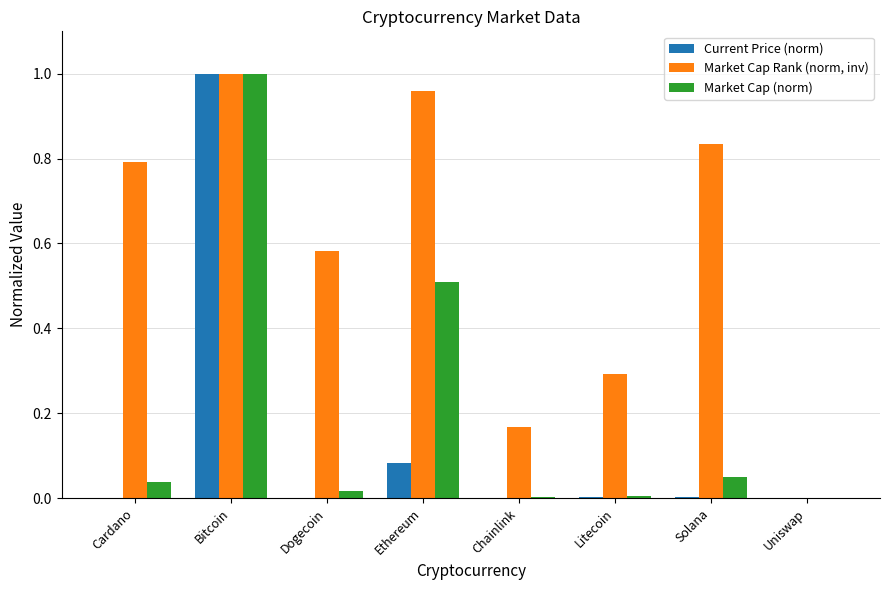

What is the total value across all series at Litecoin?

0.3